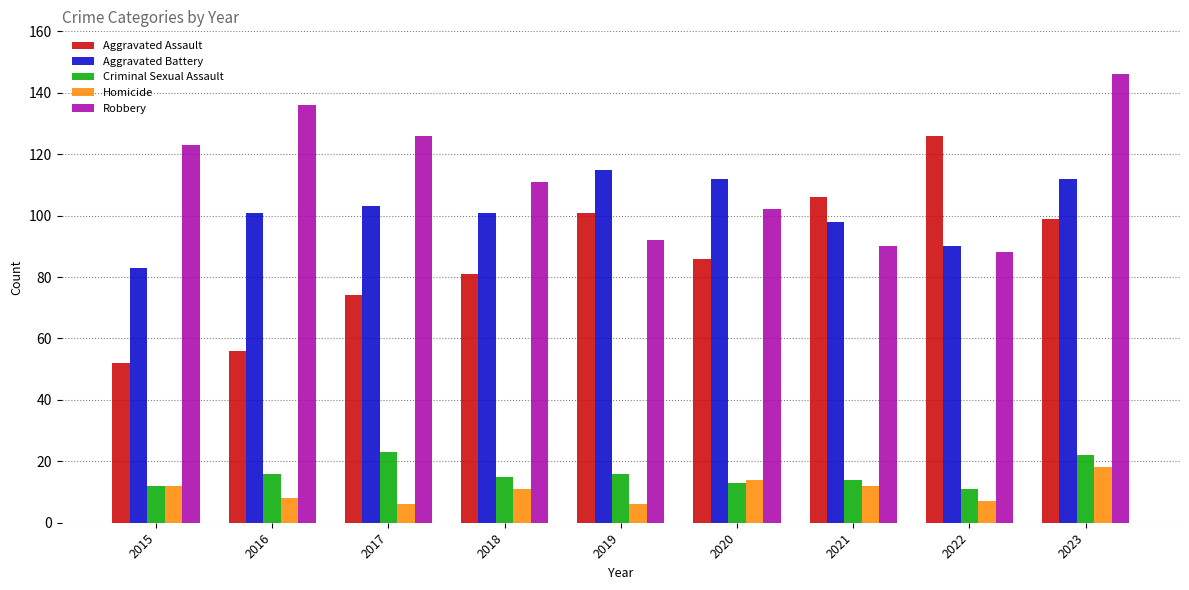

What is the value of the Criminal Sexual Assault bar at the 8th from the left?

11